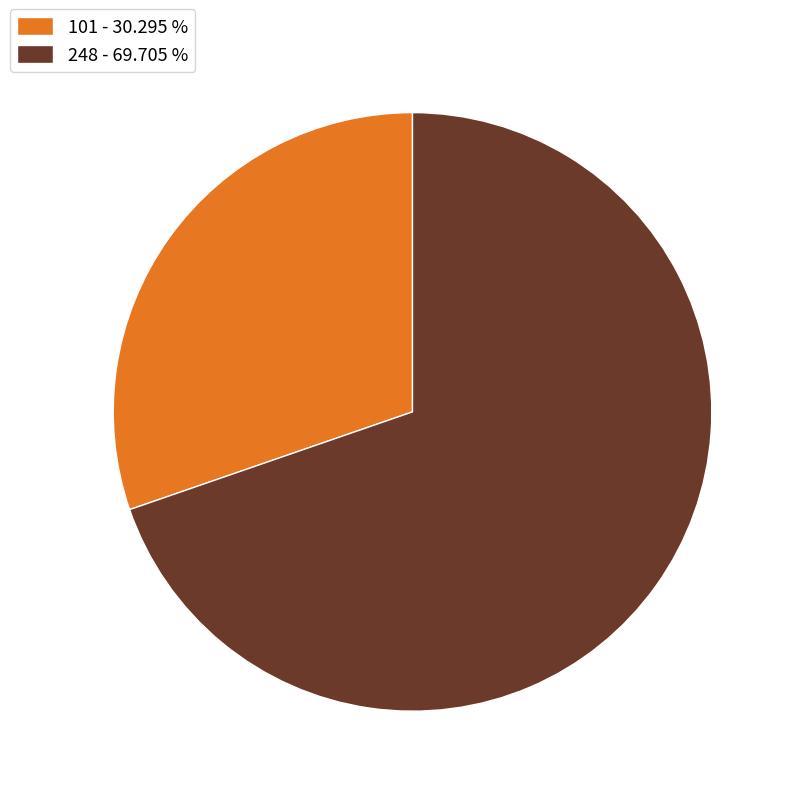

What is the ratio of the value at 101 - 30.295 % to the value at 248 - 69.705 %?

0.4